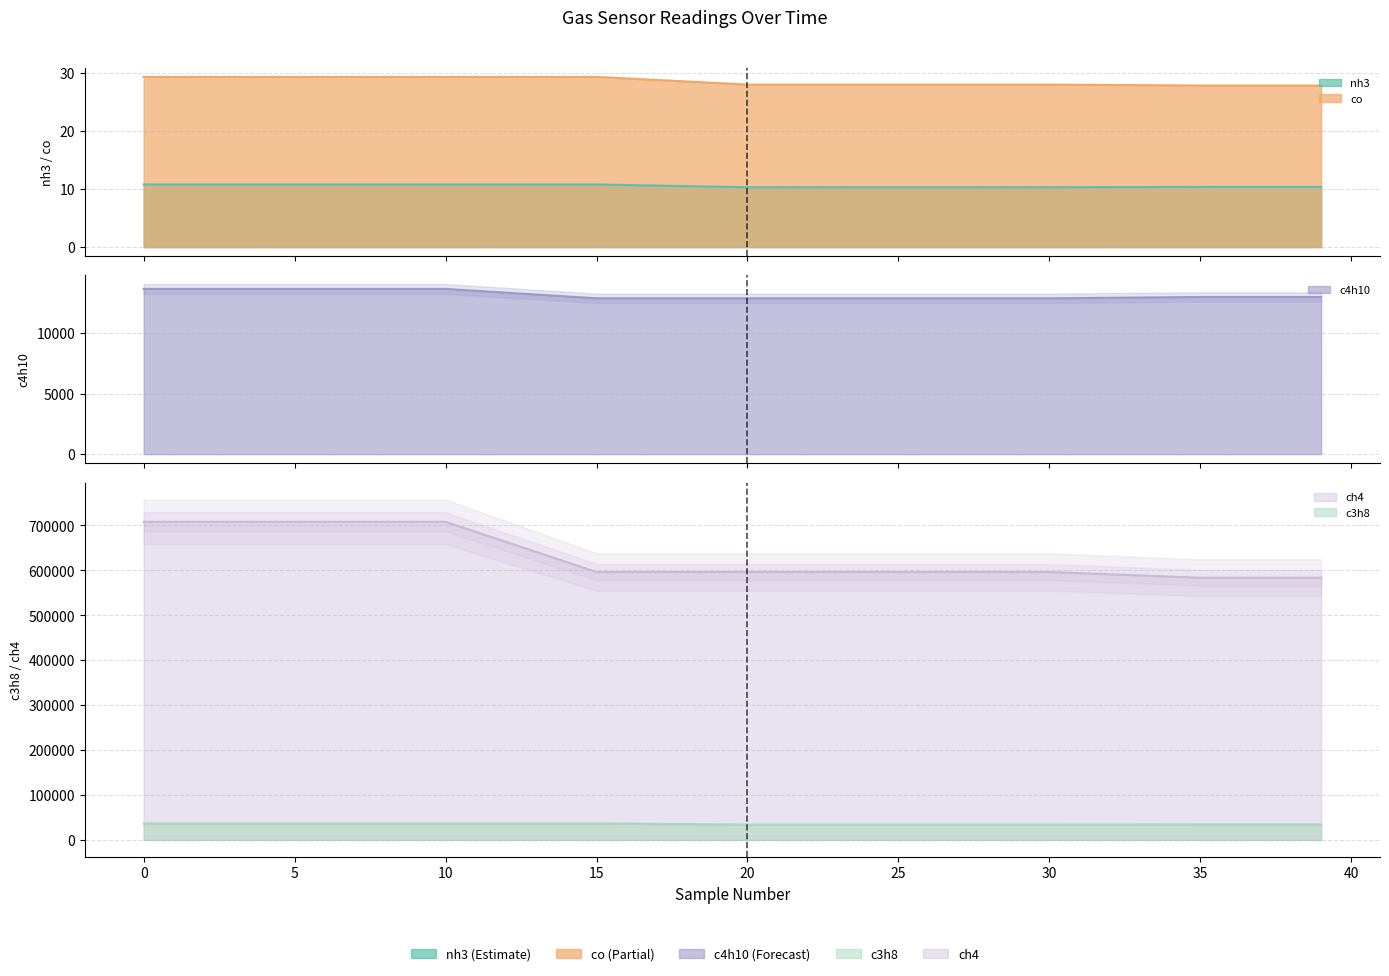

Is the value of co at 15 greater than the value of c4h10 at 5?

No